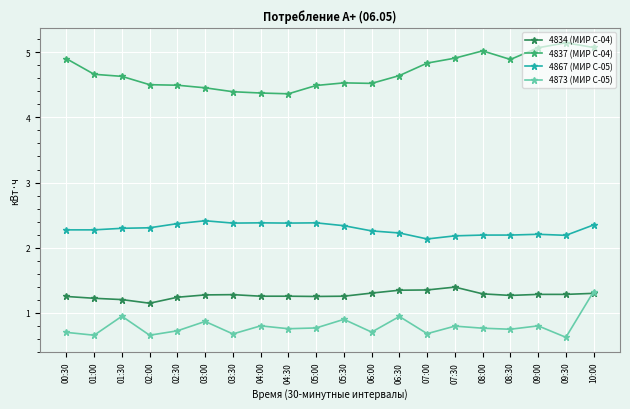

What is the difference between the maximum and minimum values in the 4834 (МИР С-04) series?

0.2